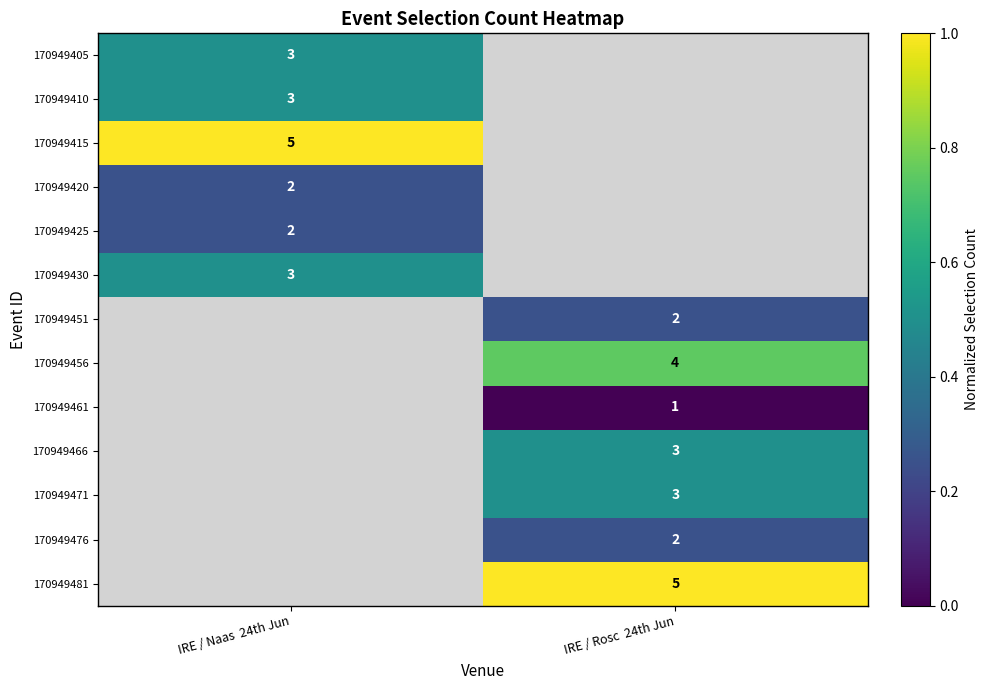

True or false: 170949471 has a value of 3.0 at IRE / Rosc  24th Jun.

True